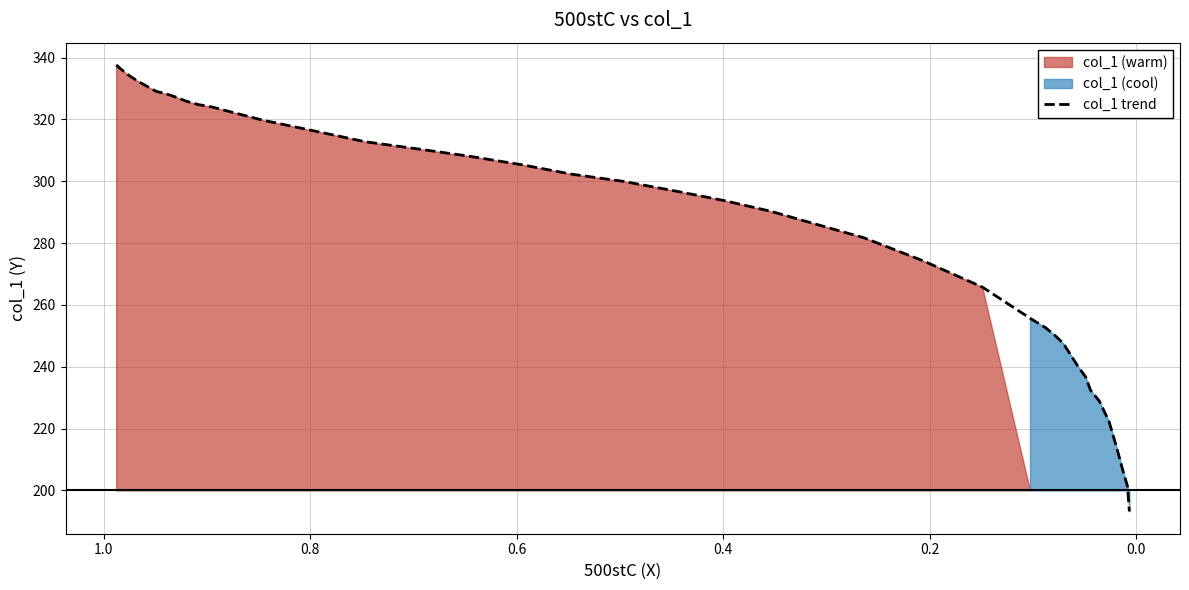

What is the sum of all values?

10982.6